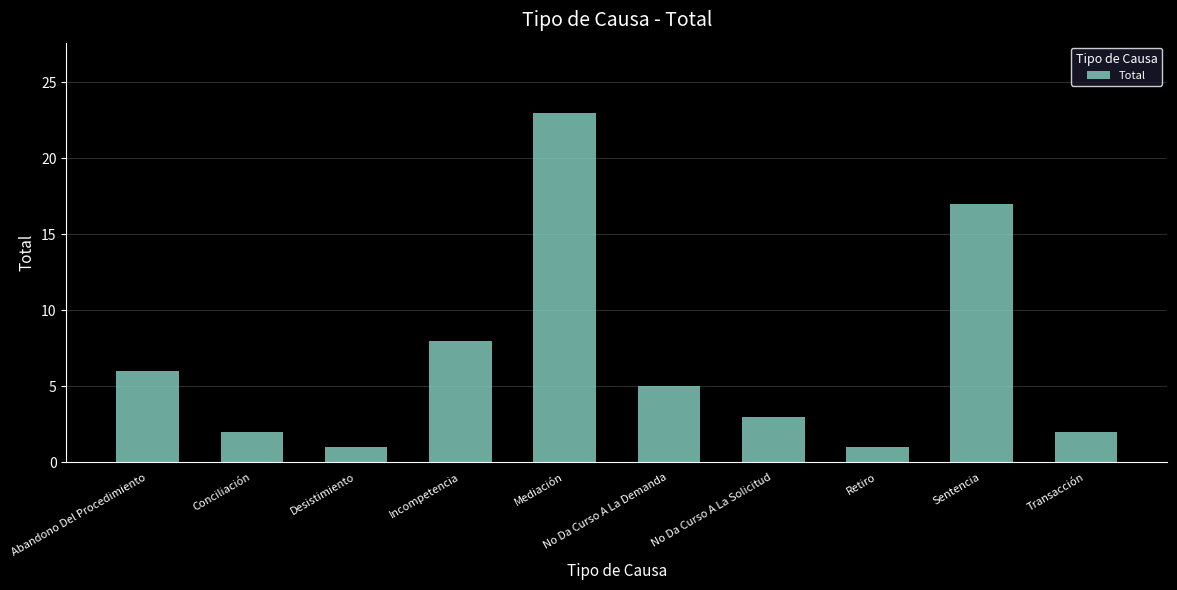

What is the value of the 2nd bar from the left?

2